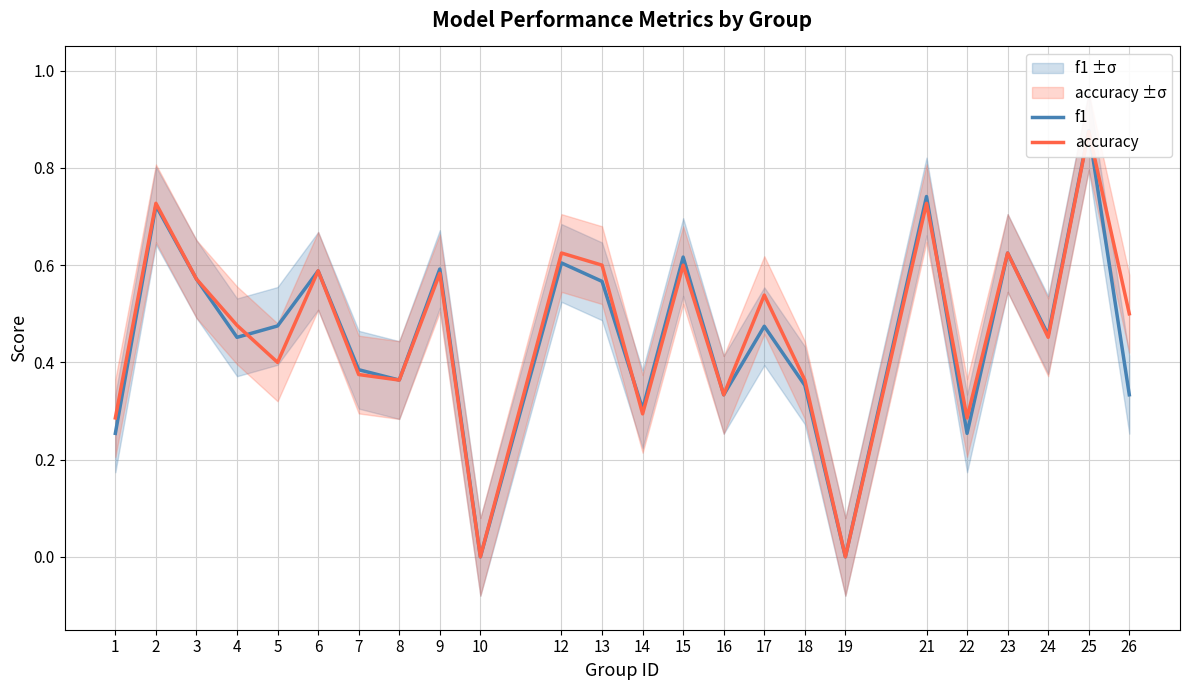

At how many categories does at least one series exceed 0?

22